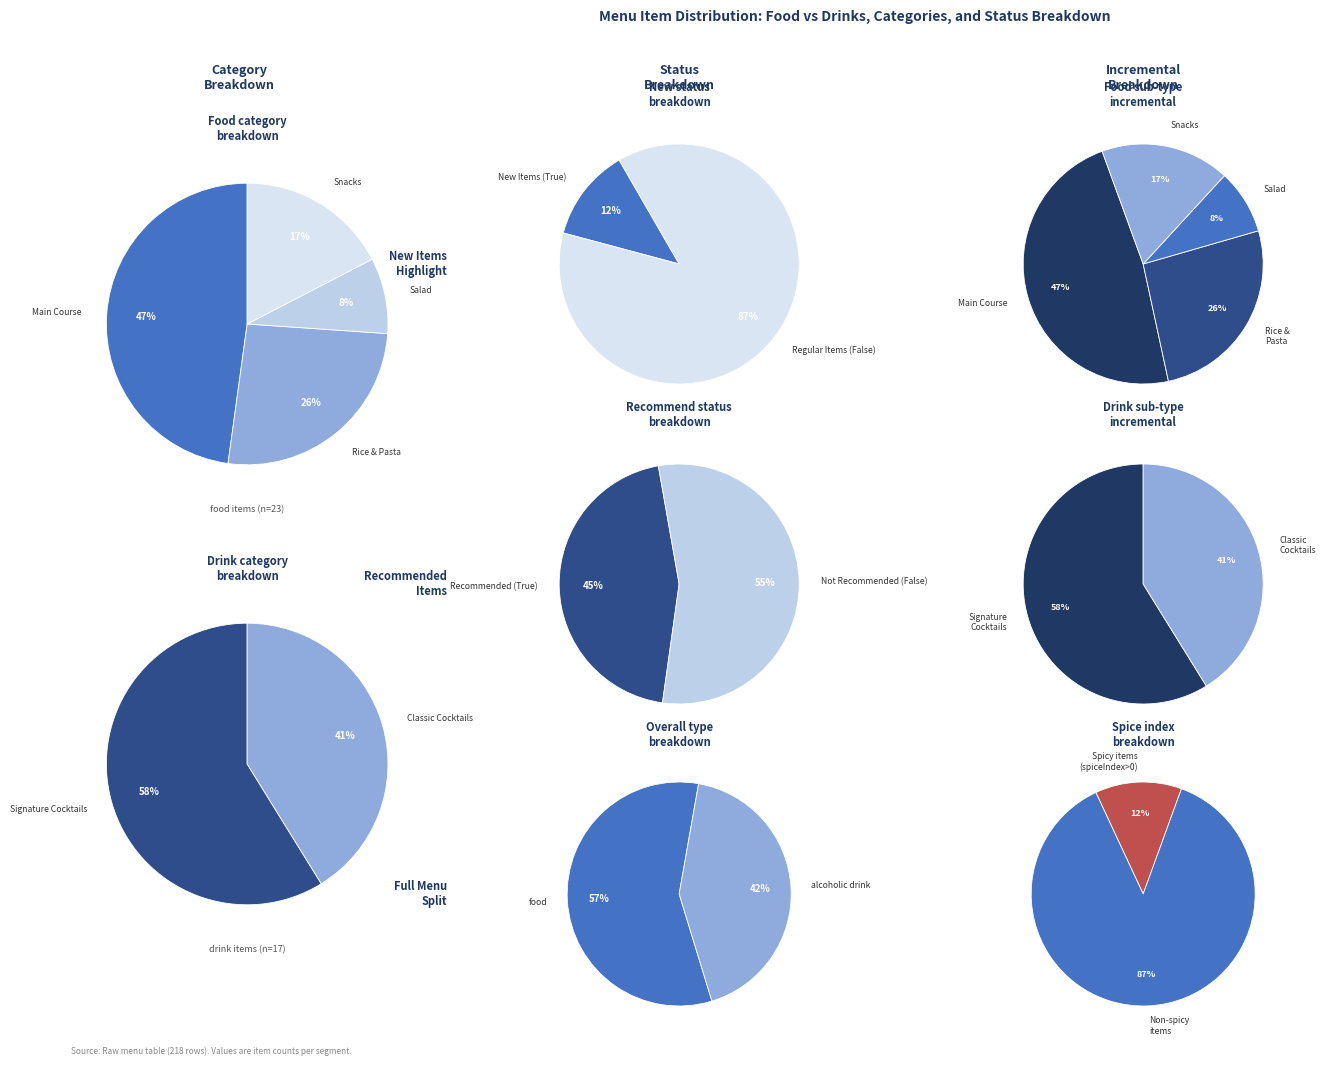

Is it true that food is 72% of the pie?

False